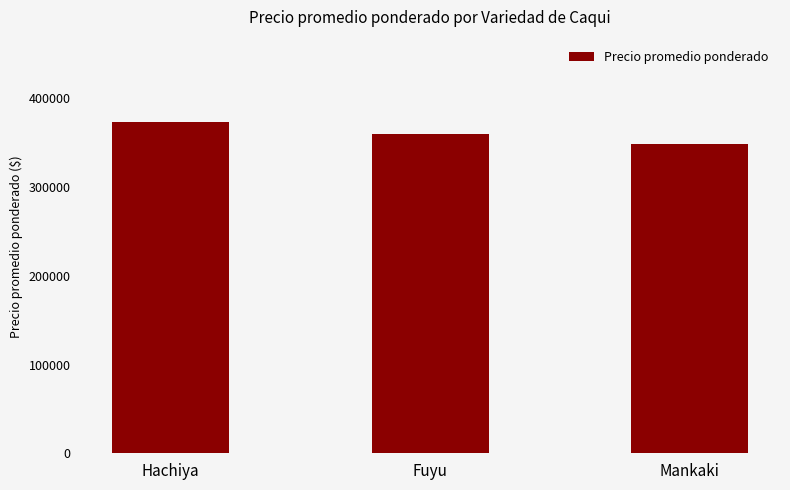

How many values are below 359500?

1